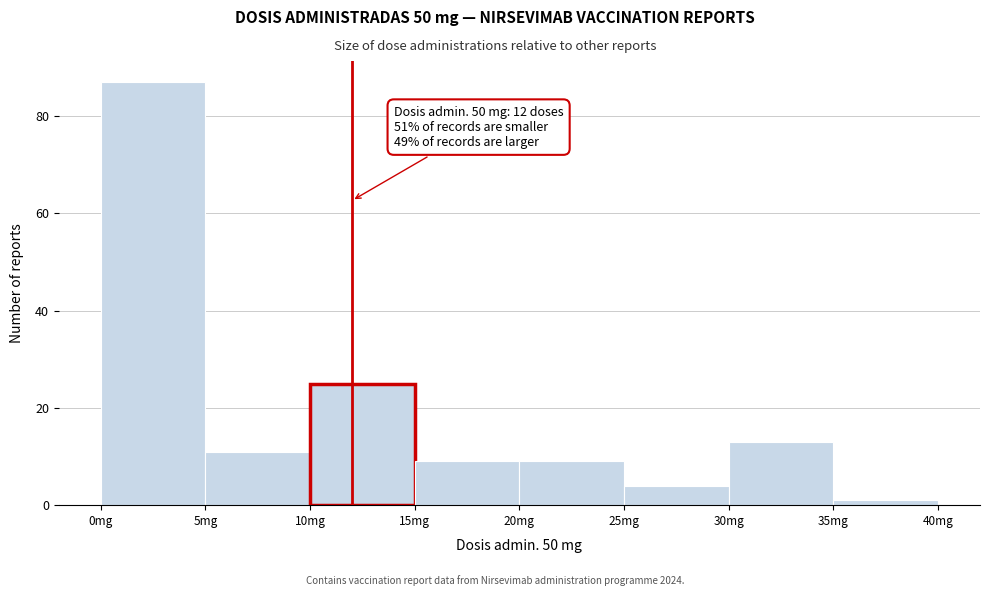

Which range on the x-axis has the tallest bar?

0 to 5